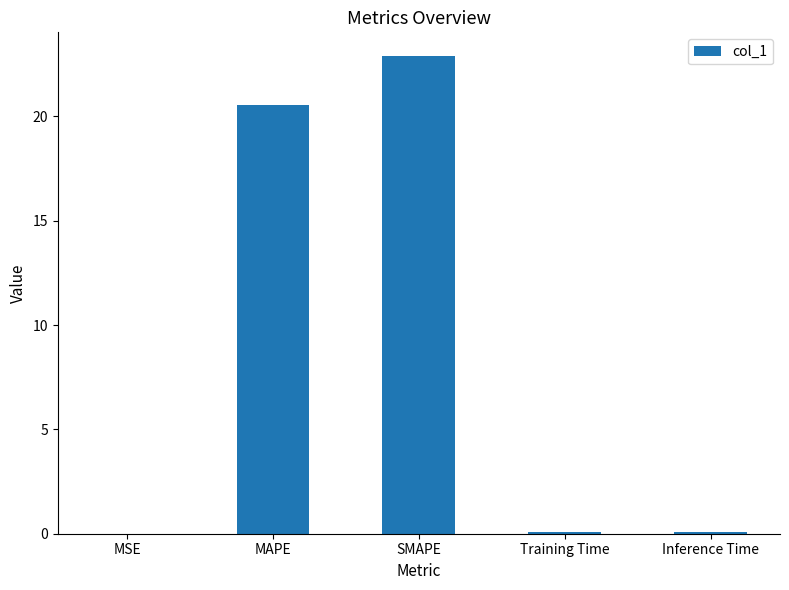

Between Training Time and SMAPE, which is larger?

SMAPE